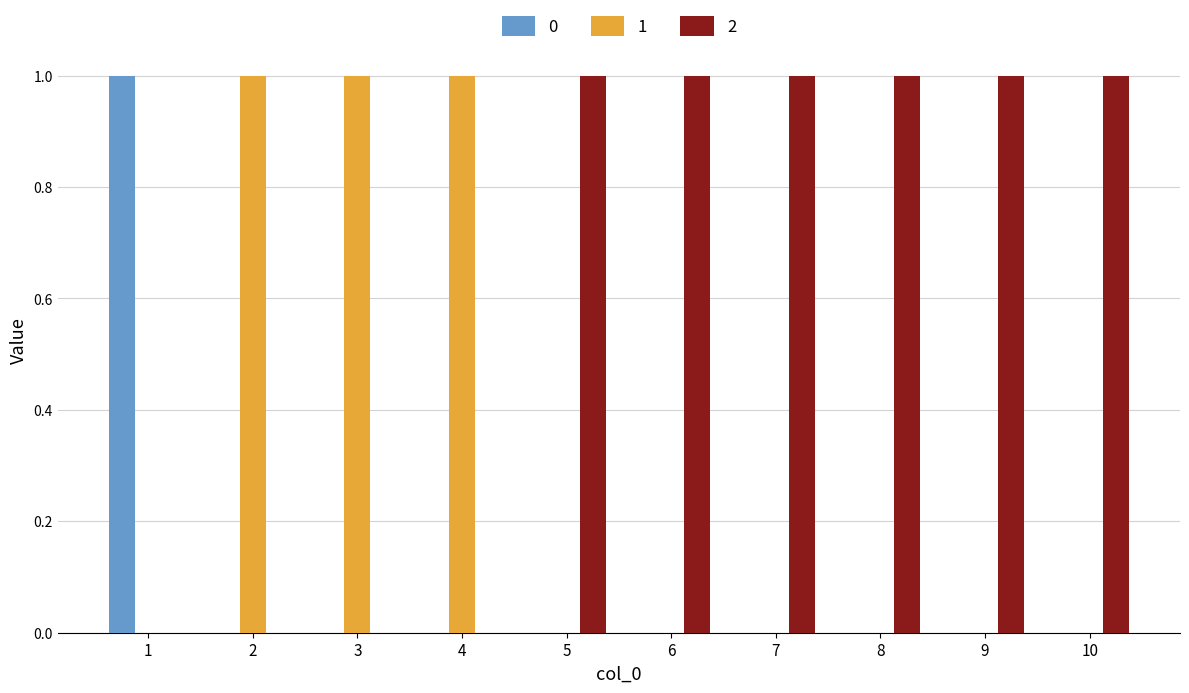

Is it true that 1 equals 0 at 6?

True